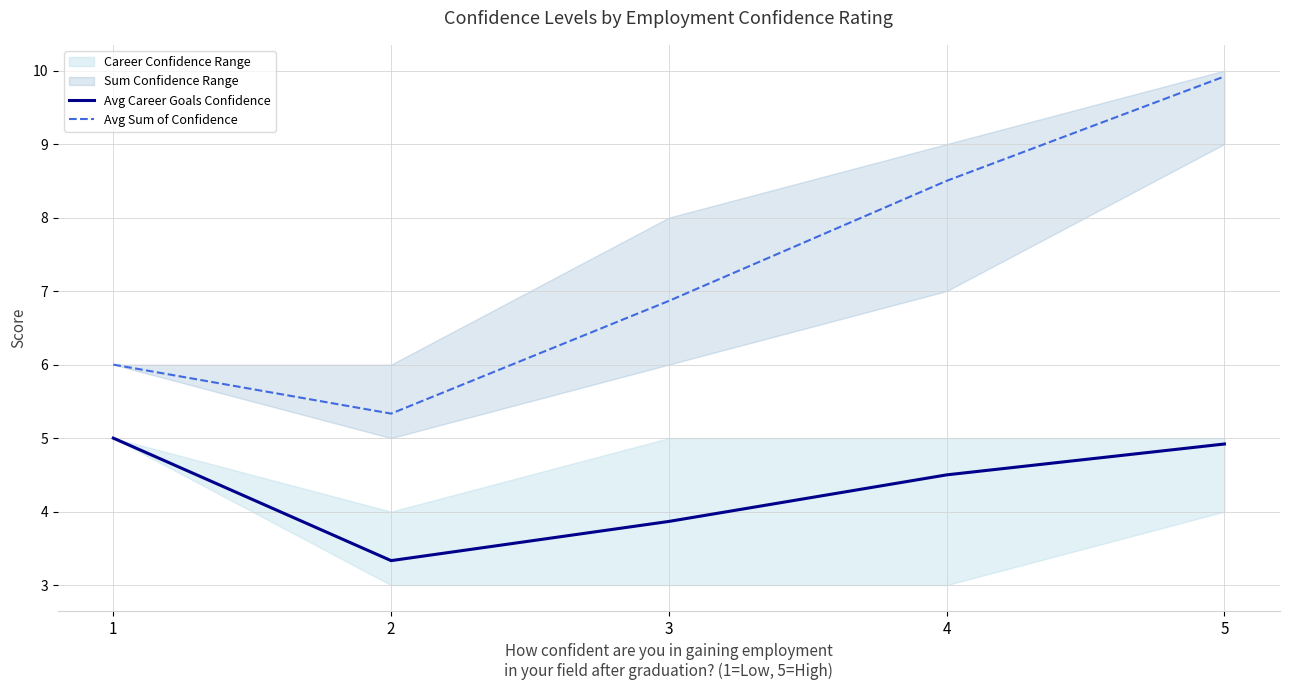

What is the minimum value shown in the chart?

3.3